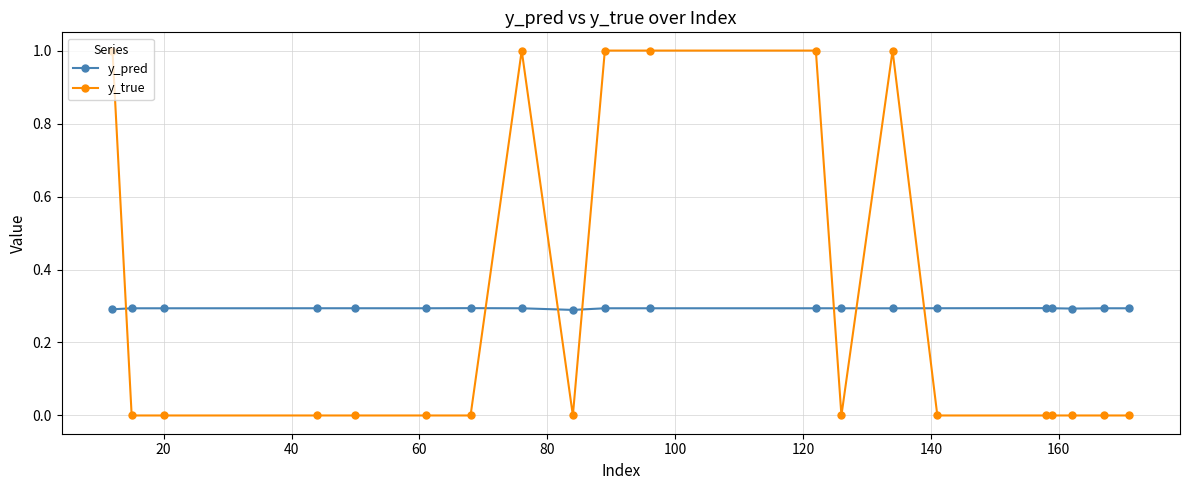

Which series has the largest range (max minus min)?

y_true